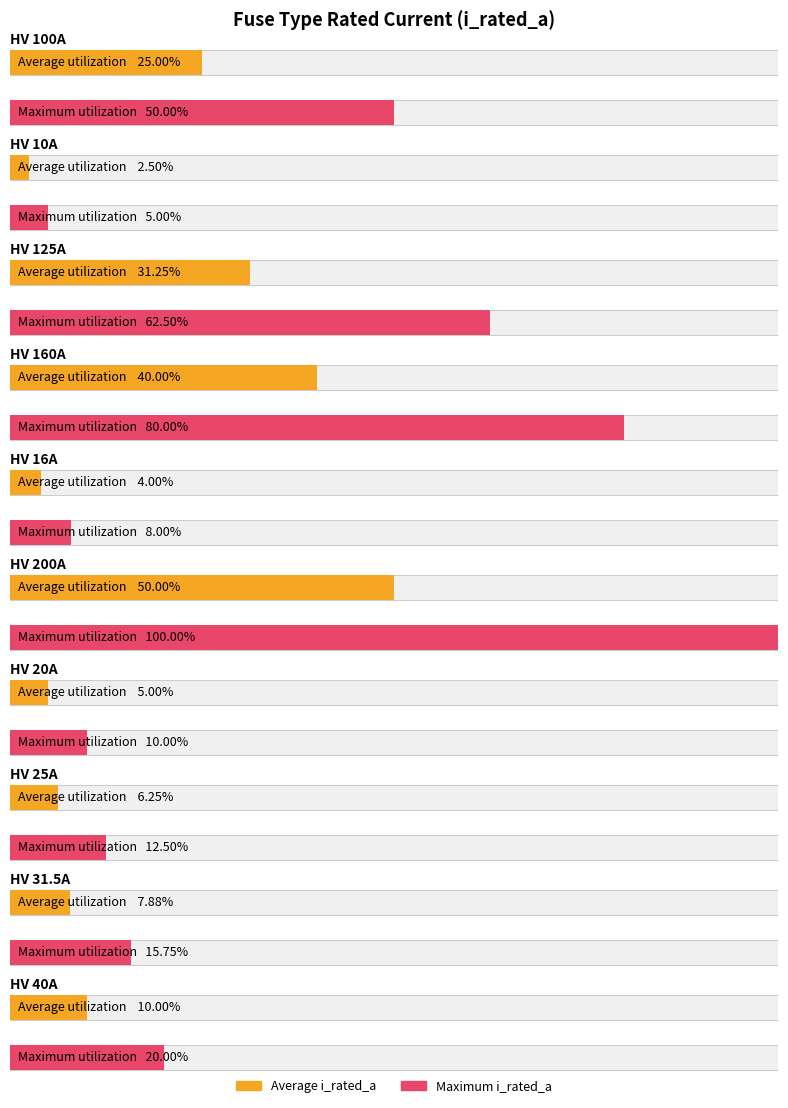

Does the chart contain any negative values?

No